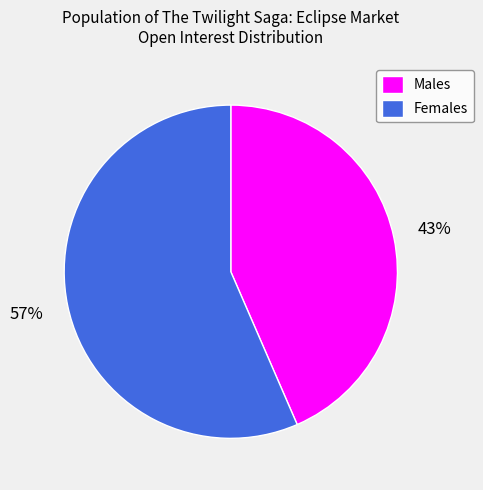

Is the sum of Females and Males greater than half?

Yes